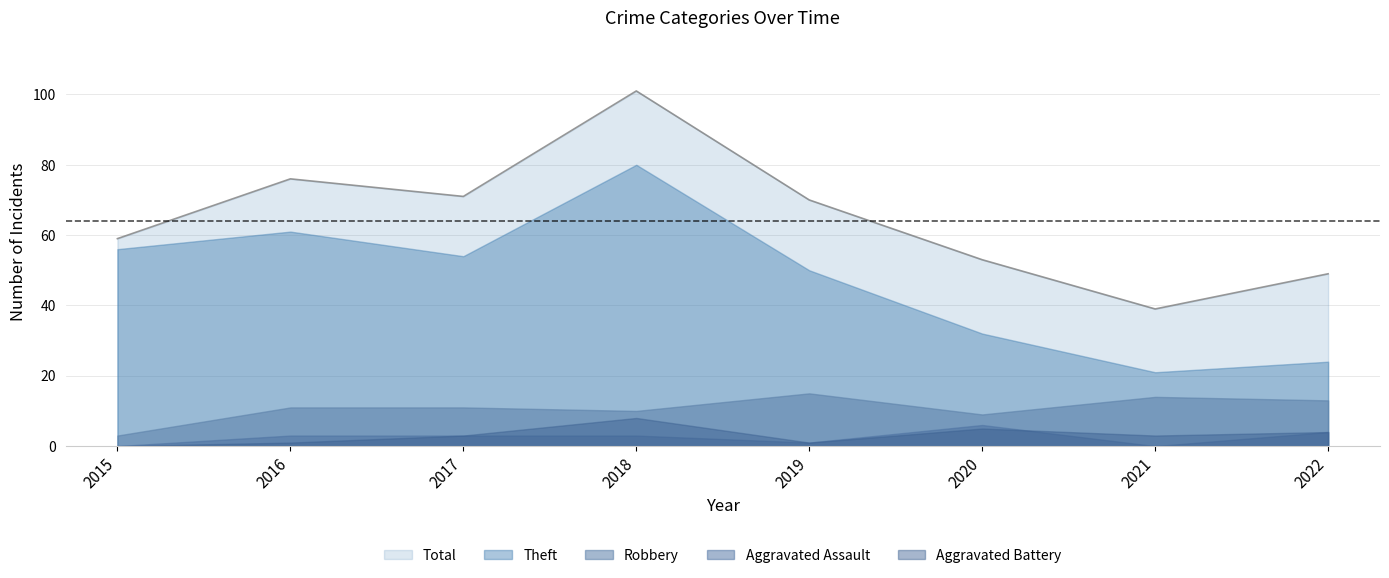

At which category does Aggravated Assault reach its first local valley?

2019